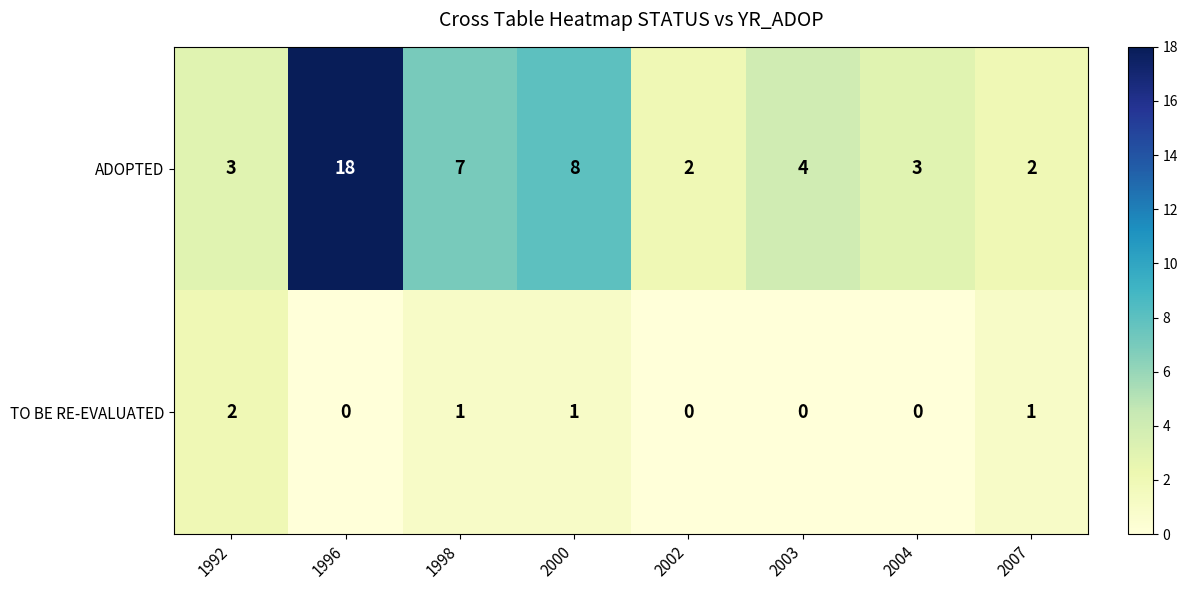

How many data points in TO BE RE-EVALUATED are less than 1?

4